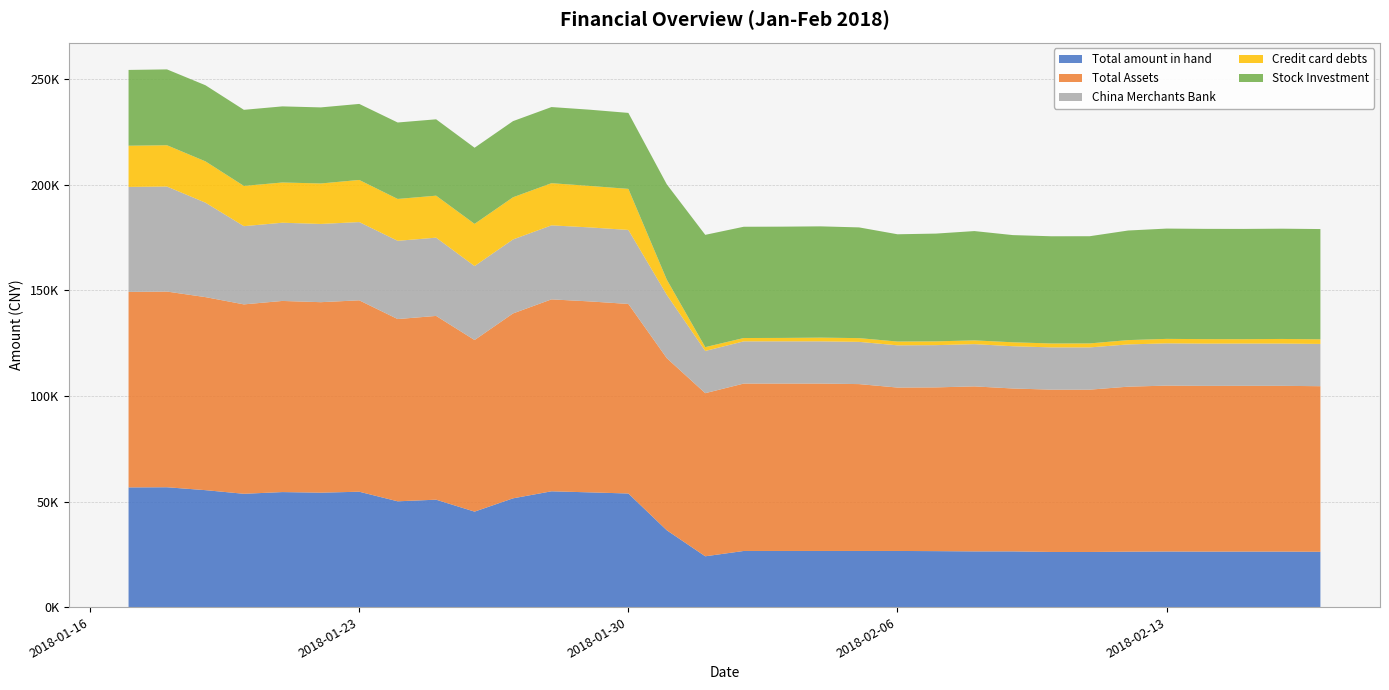

Reading left to right, transcribe all the data shown in this chart.

Total amount in hand: 0=56703.7	1=56768.8	2=55396.0	3=53675.6	4=54488.3	5=54203.9	6=54655.5	7=50117.0	8=50879.1	9=45223.7	10=51521.2	11=54853.7	12=54347.2	13=53811.8	14=36384.2	15=24068.9	16=26588.5	17=26590.9	18=26589.7	19=26591.5	20=26593.3	21=26512.7	22=26386.5	23=26390.0	24=26114.0	25=26110.7	26=26251.7	27=26333.4	28=26282.2	29=26295.5	30=26290.7	31=26204.9
Total Assets: 0=92607.2	1=92704.1	2=91448.7	3=89728.4	4=90541.0	5=90240.9	6=90672.2	7=86332.2	8=87056.5	9=81294.3	10=87591.8	11=90924.3	12=90459.1	13=89798.8	14=81532.1	15=77269.4	16=79301.5	17=79303.9	18=79302.7	19=79045.9	20=77408.6	21=77569.4	22=78165.9	23=77170.5	24=76894.5	25=76891.2	26=78169.9	27=78584.4	28=78516.0	29=78529.3	30=78524.4	31=78438.7
China Merchants Bank: 0=49739.3	1=49744.0	2=44748.7	3=37053.3	4=37058.0	5=37062.1	6=37066.2	7=37070.3	8=37074.3	9=35043.8	10=35051.9	11=35055.9	12=35055.9	13=35060.0	14=30000.6	15=20000.6	16=20000.6	17=20002.9	18=20005.3	19=20007.1	20=20008.8	21=20010.6	22=20012.3	23=20015.8	24=20015.8	25=20017.6	26=20019.3	27=20021.1	28=20022.8	29=20026.3	30=20026.3	31=20028.1
Credit card debts: 0=19515.8	1=19570.7	2=19568.5	3=19061.0	4=19061.0	5=19176.5	6=19957.5	7=19832.5	8=19891.5	9=19978.6	10=19978.6	11=19978.6	12=19650.6	13=19455.6	14=7197.0	15=1805.3	16=1574.3	17=1615.6	18=1753.8	19=1772.8	20=1788.8	21=1788.8	22=1788.8	23=1868.8	24=1865.4	25=1892.3	26=2040.3	27=2120.3	28=2120.3	29=2064.3	30=2183.1	31=2183.1
Stock Investment: 0=35903.5	1=35935.3	2=36052.7	3=36052.7	4=36052.7	5=36037.0	6=36016.7	7=36215.1	8=36177.4	9=36070.6	10=36070.6	11=36070.6	12=36111.9	13=35987.0	14=45147.9	15=53200.5	16=52713.0	17=52713.0	18=52713.0	19=52454.4	20=50815.3	21=51056.7	22=51779.4	23=50780.5	24=50780.5	25=50780.5	26=51918.2	27=52251.0	28=52233.8	29=52233.8	30=52233.8	31=52233.8